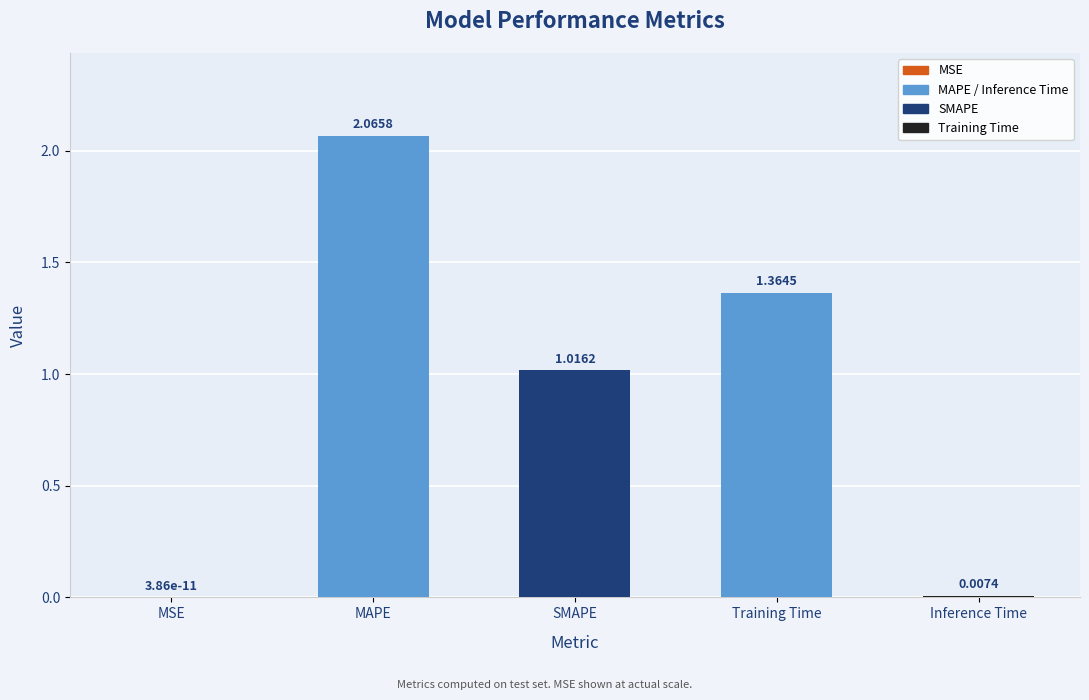

True or false: the data shows 0.6 at MAPE.

False